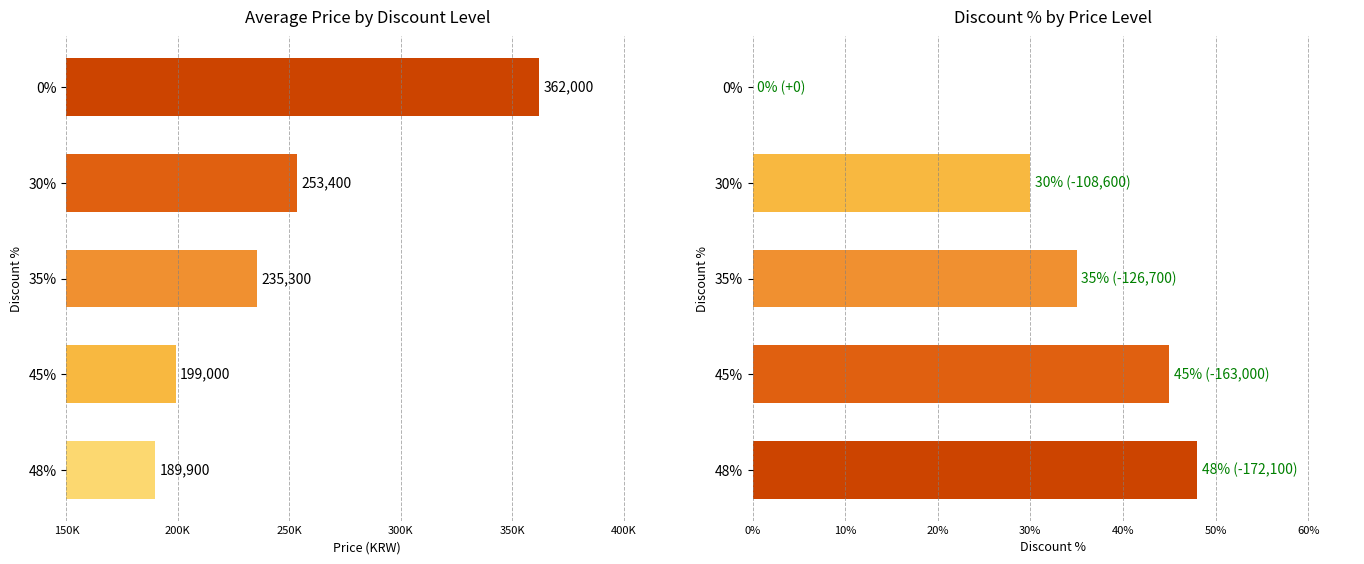

What is the spread (max minus min) of values at 48%?

189852